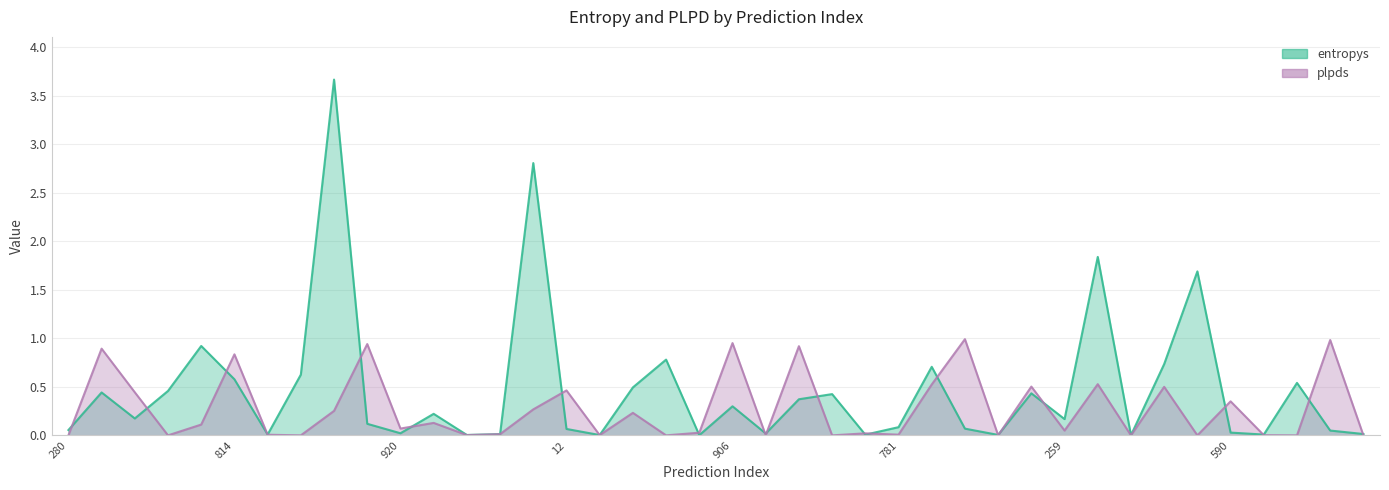

The chart shows a value of 2.6 at 975. True or false?

False